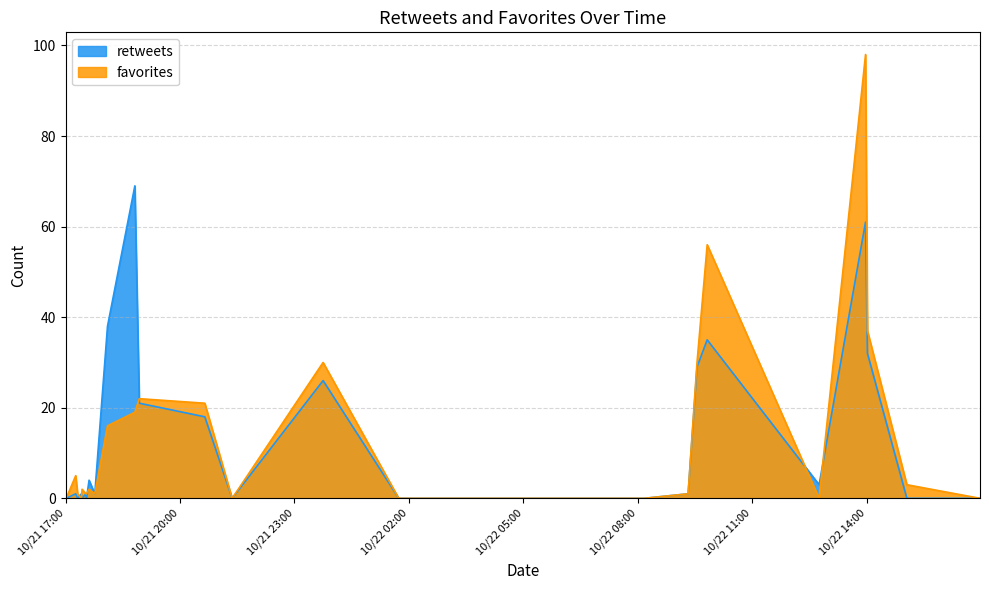

What is the average value of the favorites series?

11